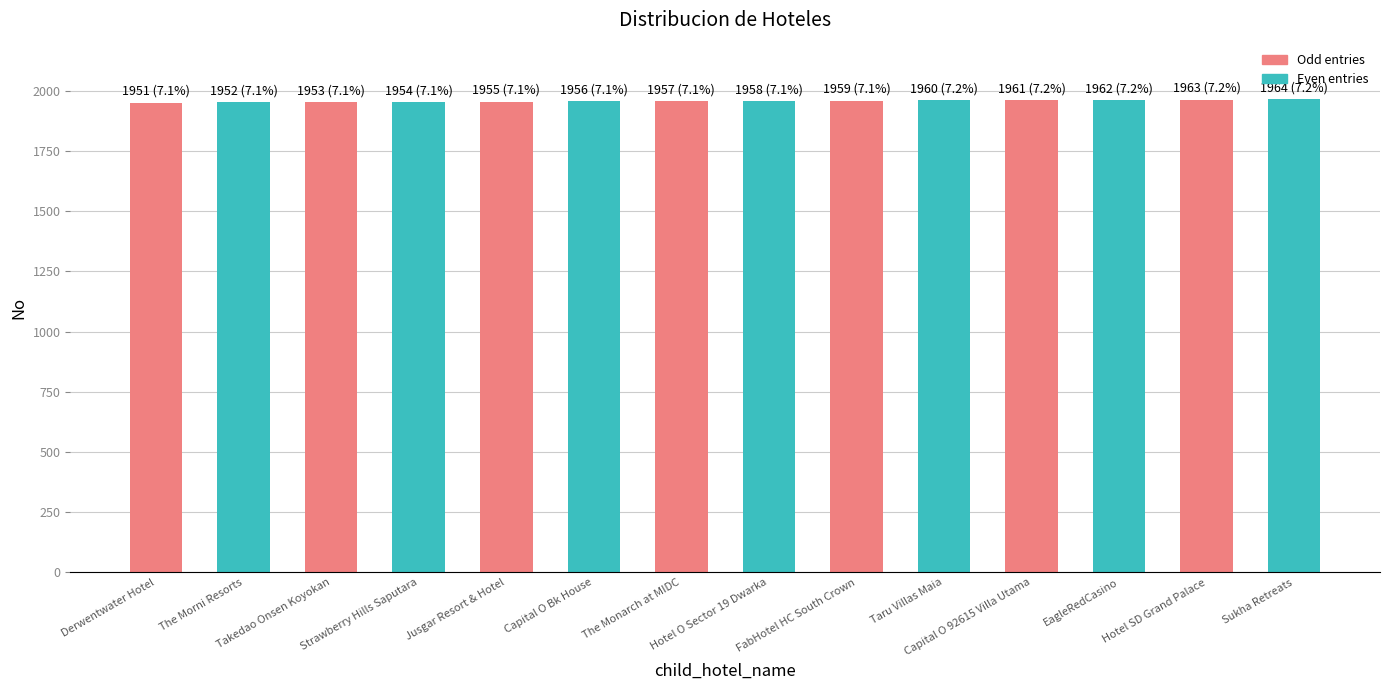

What is the sum of all values?

27405